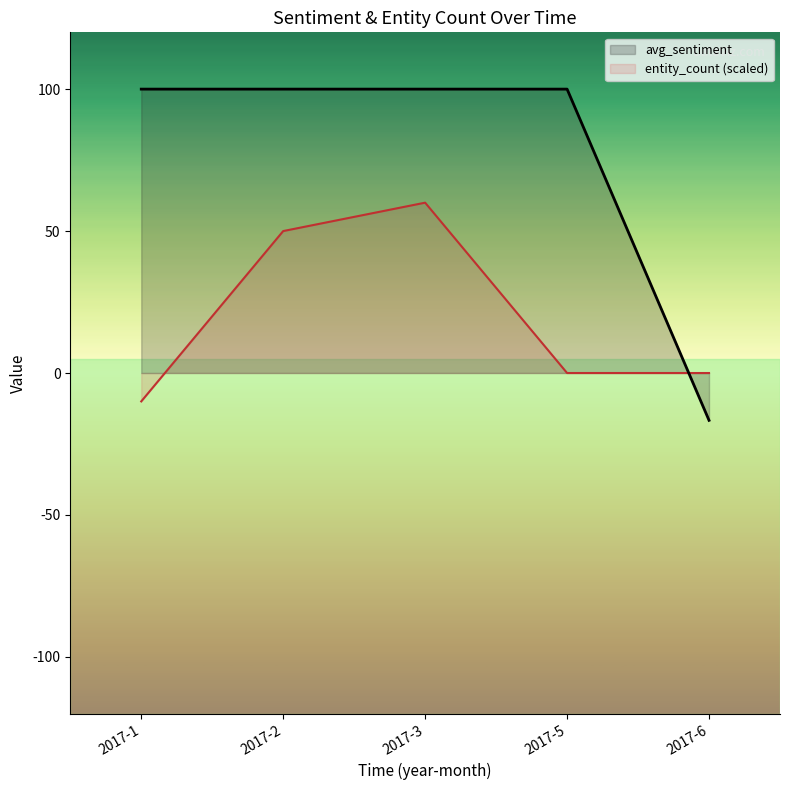

What is the difference between the entity_count (scaled) values at 2017-3 and 2017-6?

60.0